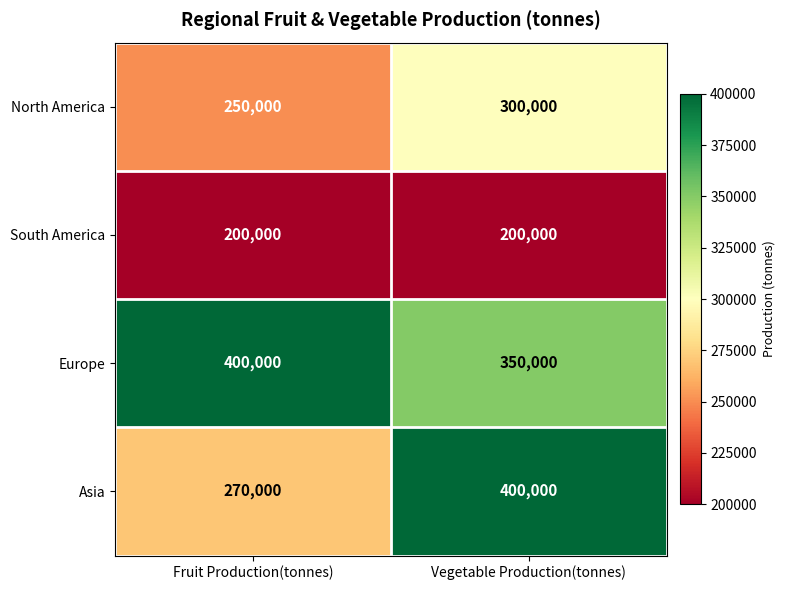

Rank the series at Fruit Production(tonnes) from highest to lowest value.

Europe, Asia, North America, South America